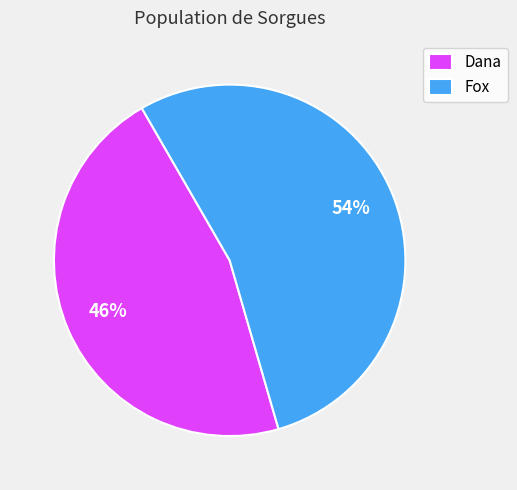

The Dana slice represents 46% of the pie. True or false?

True